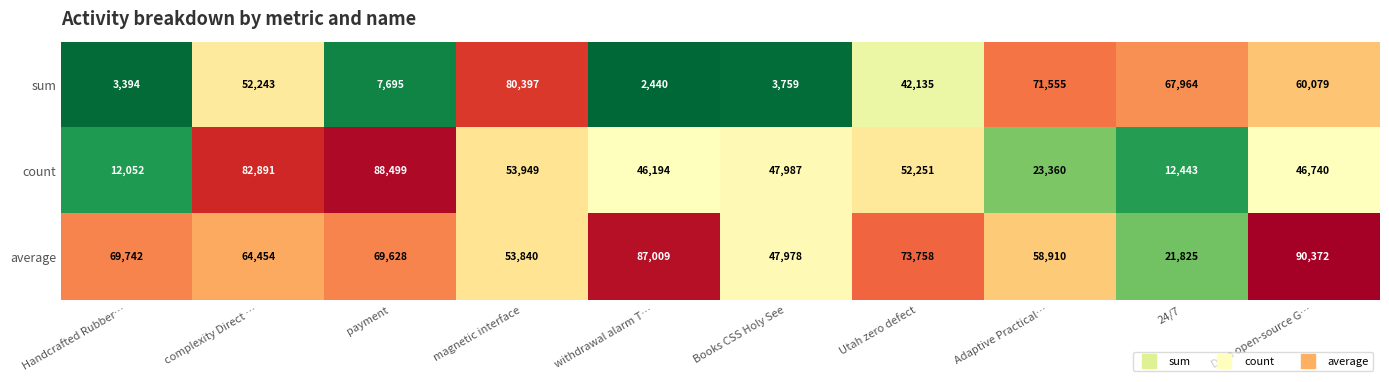

Which series has the widest spread of values?

sum